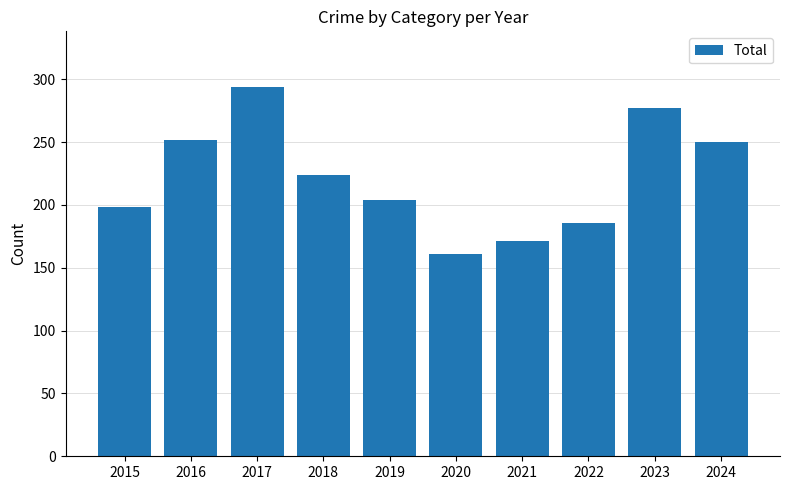

Read the value at 2017, to the nearest 50.

300